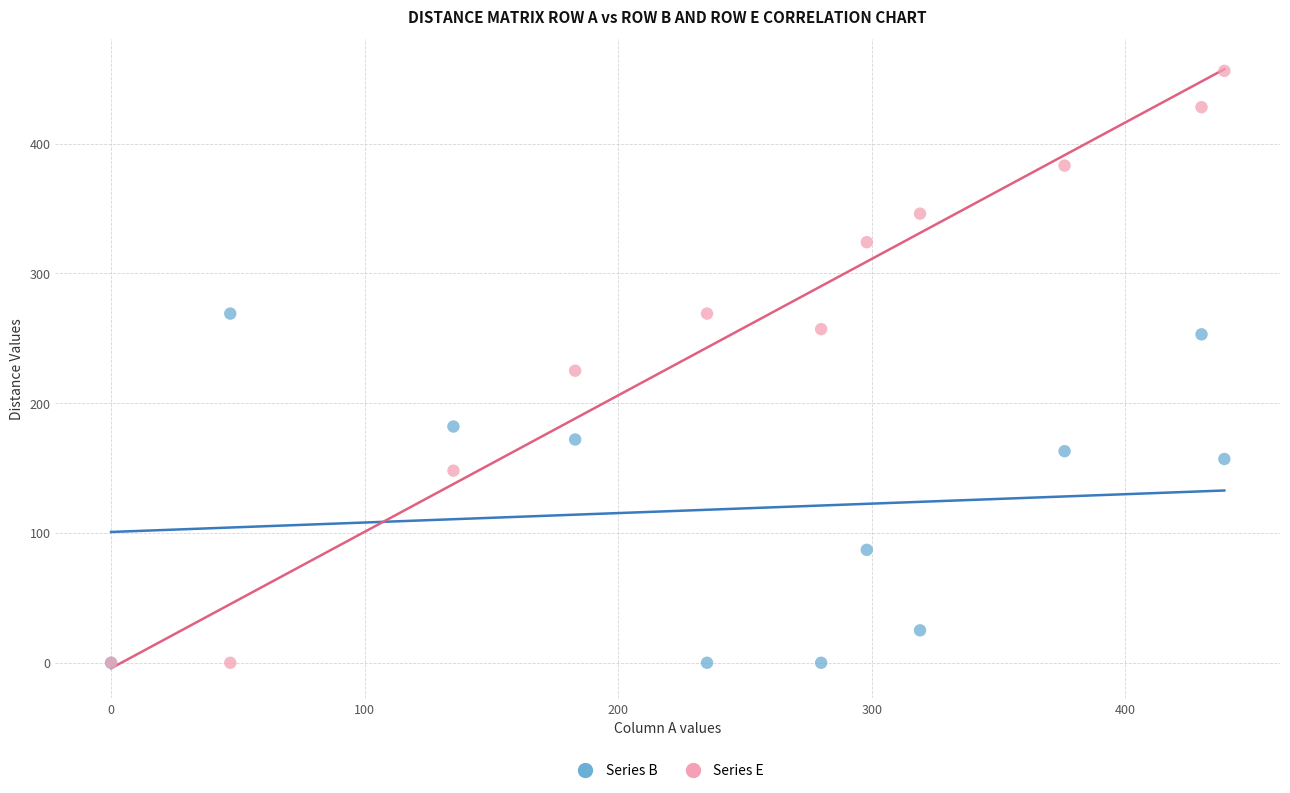

In the Series B series, what Y value is closest to 134?

157